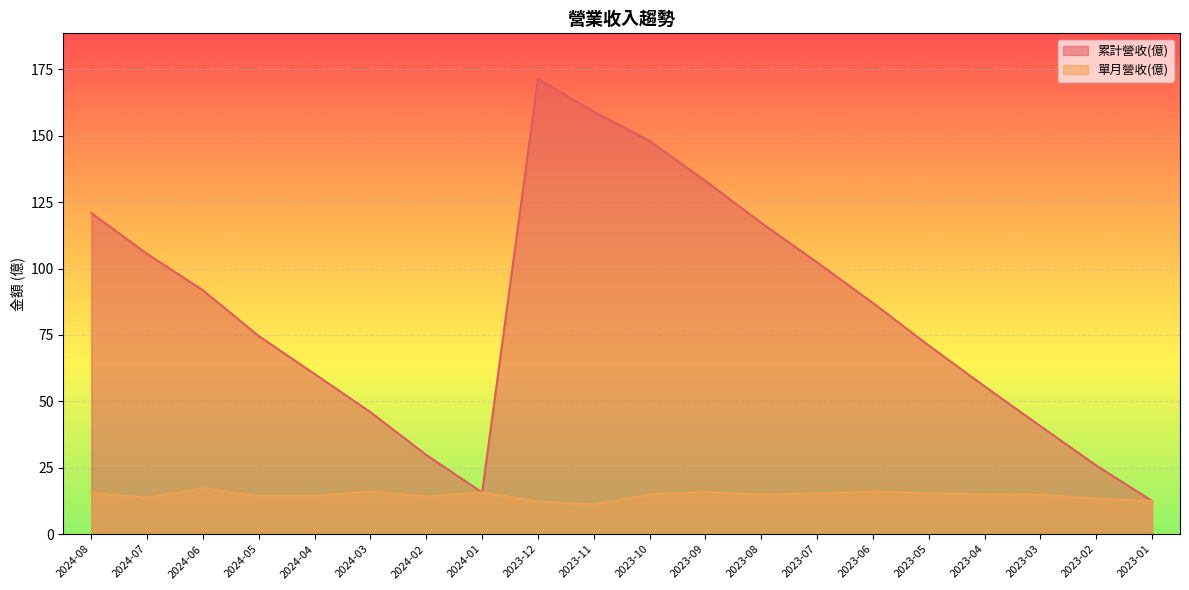

What is the approximate value of 單月營收(億) at 2023-04?

15.0